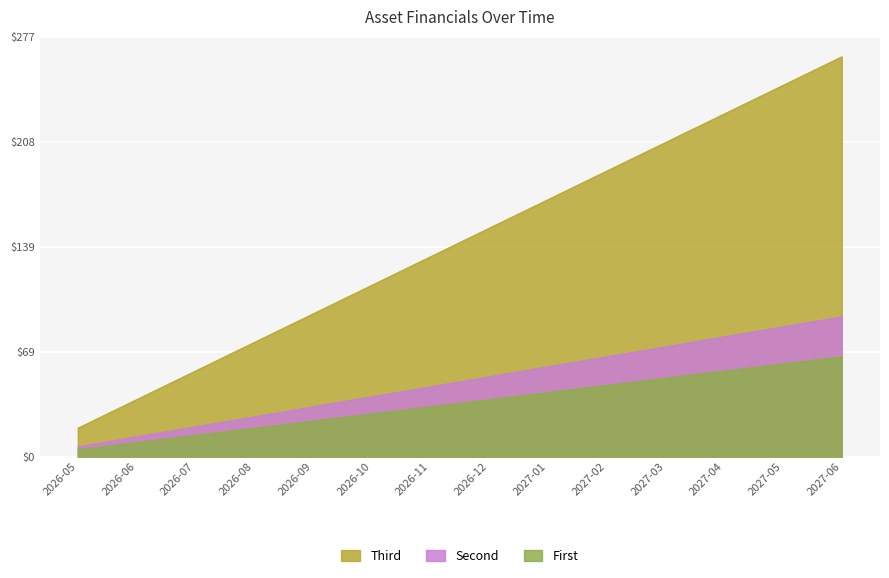

What is the value of the total_assets point at the 13th from the left?

245.2